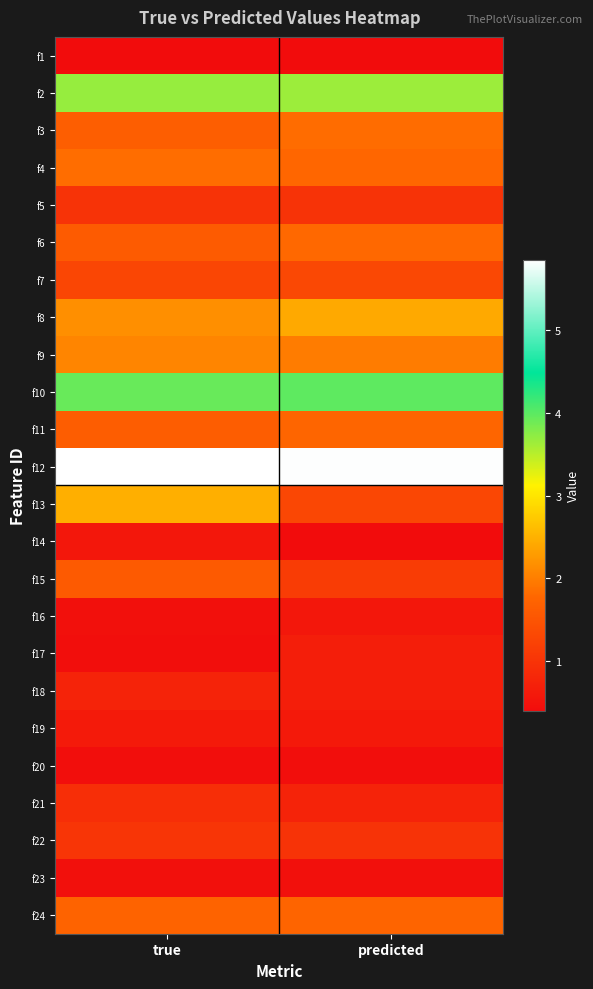

Which label corresponds to the largest value in the chart?

true